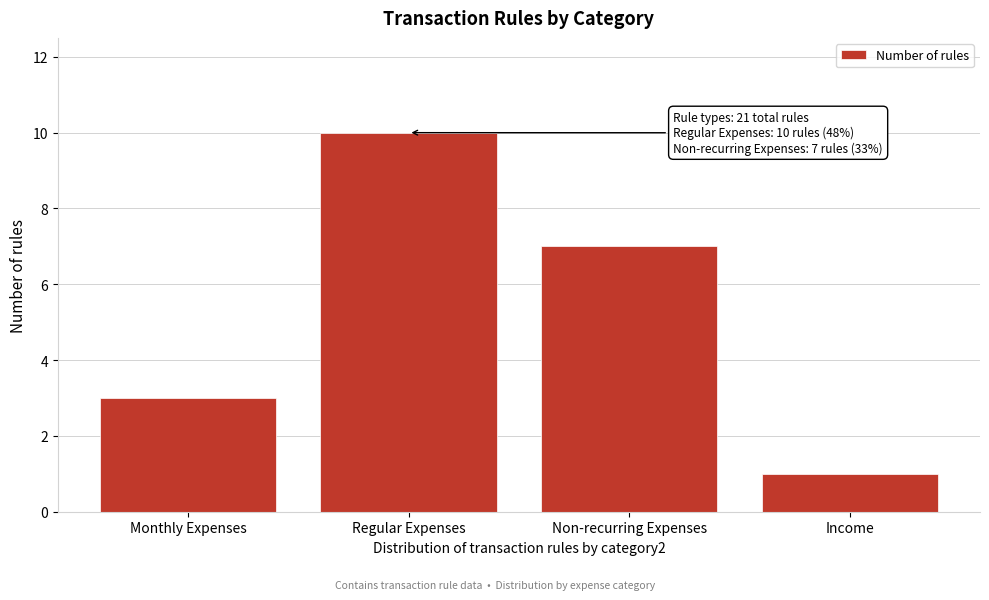

Reading right to left, list all the values displayed in this chart.

1	7	10	3